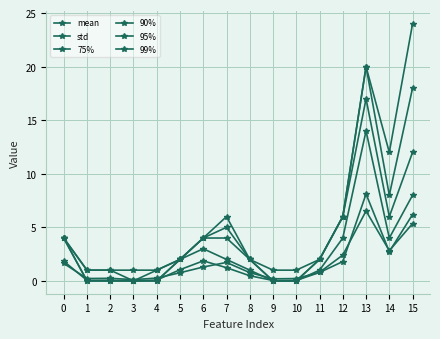

Rank the categories by std value from lowest to highest.

3, 9, 10, 1, 2, 4, 5, 8, 11, 6, 0, 7, 12, 14, 15, 13